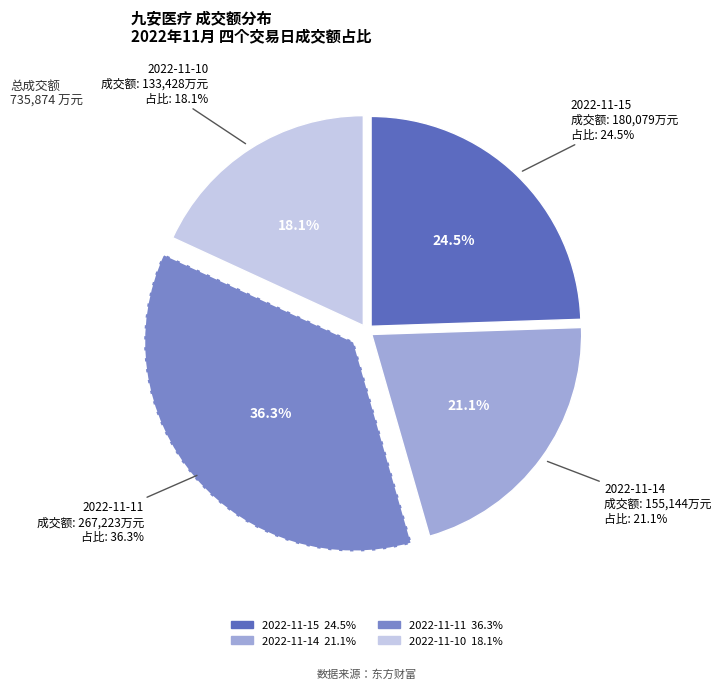

Rank the categories by value from lowest to highest.

2022-11-10, 2022-11-14, 2022-11-15, 2022-11-11